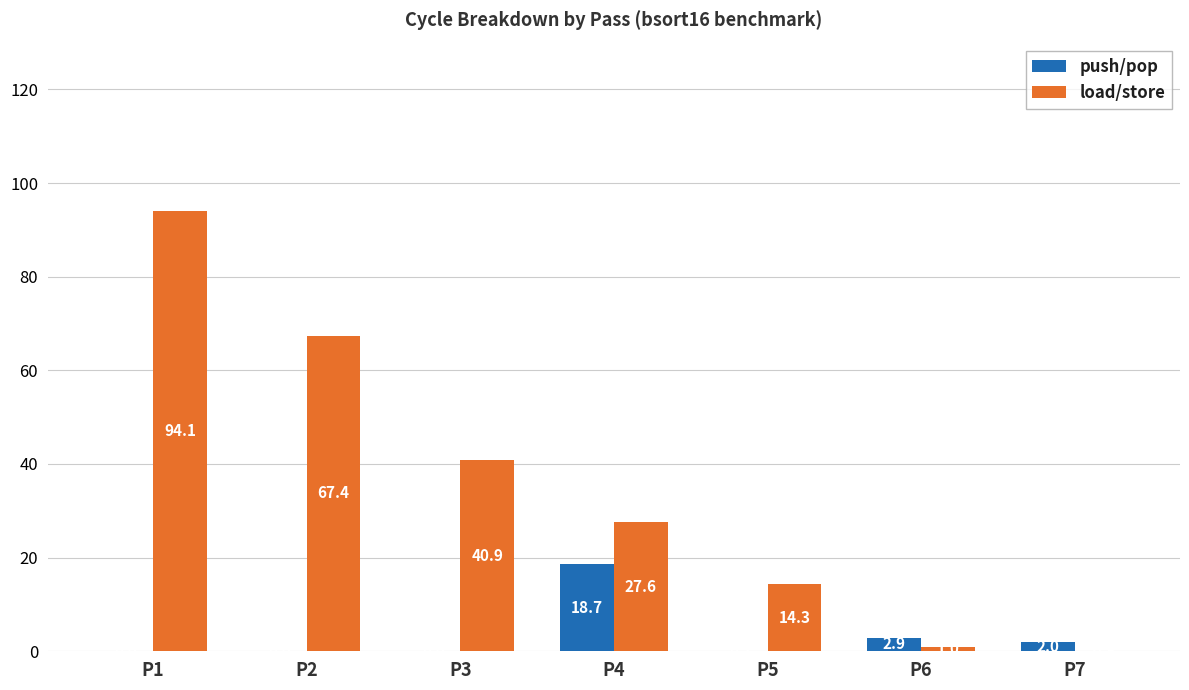

What are all the series names shown in the legend?

push/pop, load/store